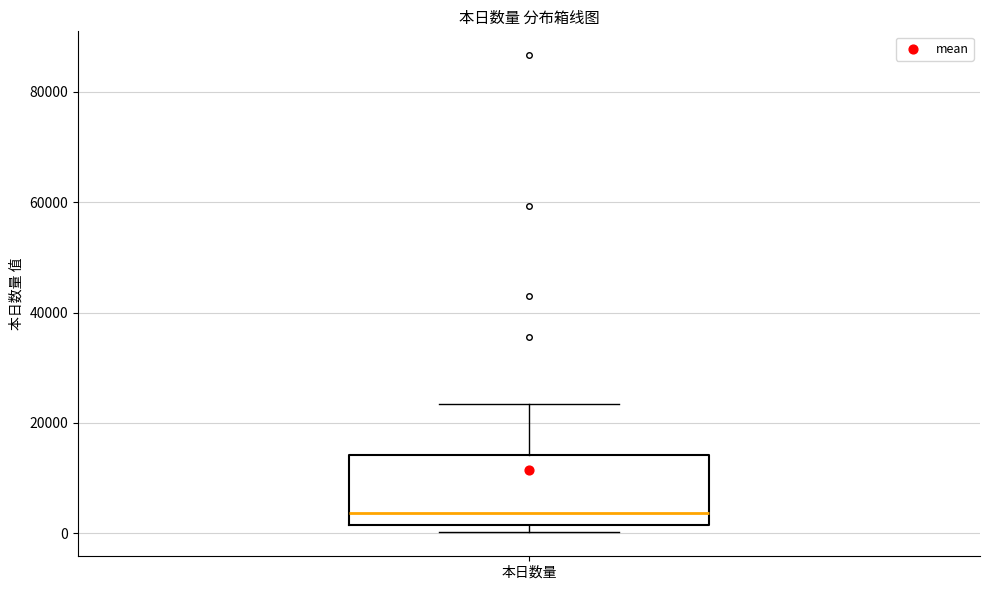

Transcribe this box plot: give where the median line is, the range the box spans, and where the two whiskers end, as read against the y-axis. The values are not printed on the chart, so give them approximately, as read against the axis.

median 4000, box 2000 to 14000, whiskers 0 to 24000